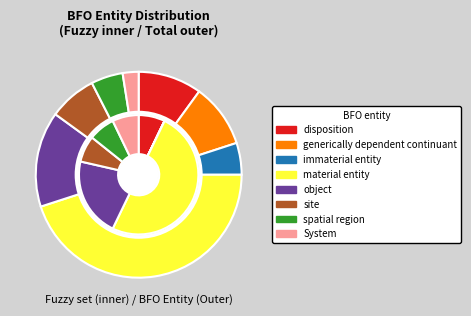

How many segments does this pie chart have?

16